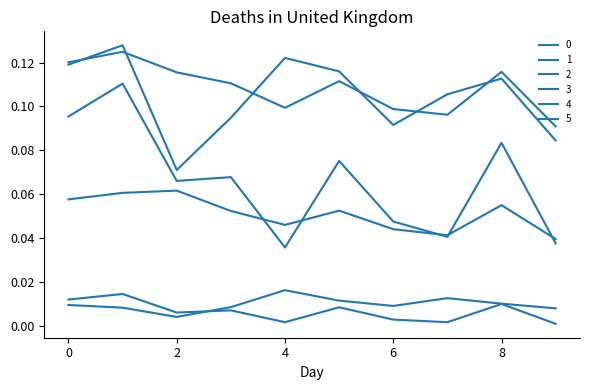

Does the chart have visible grid lines?

No